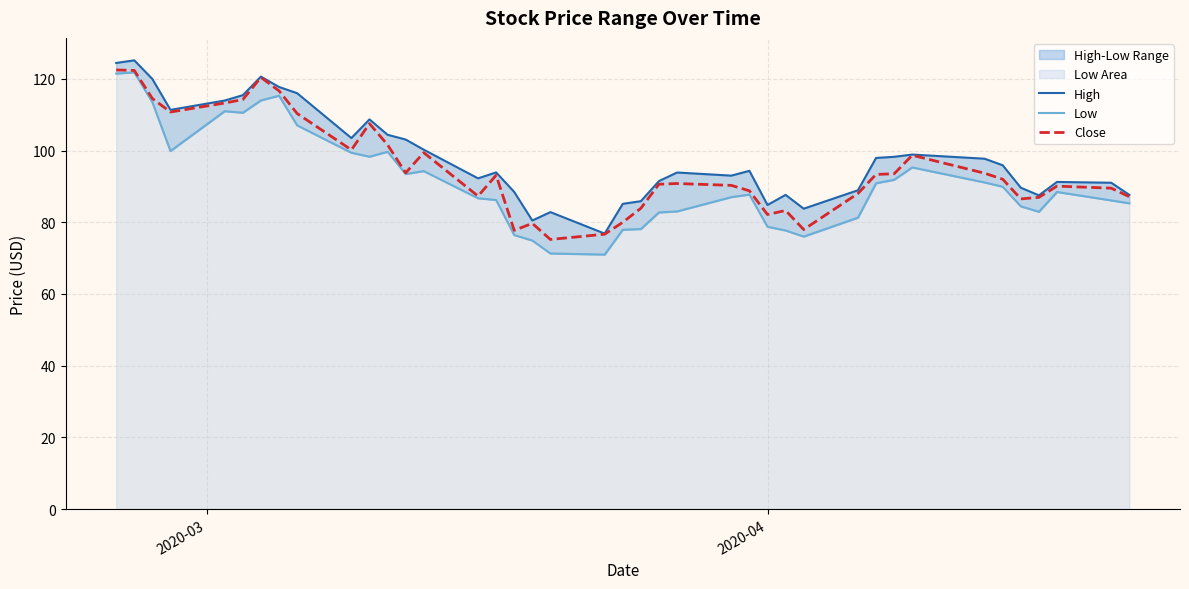

What is the average value of the High series?

98.1